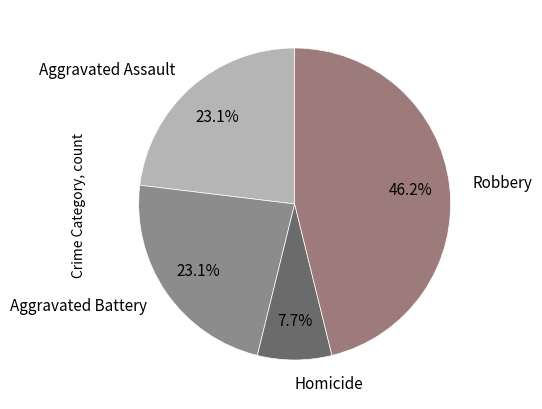

What is the ratio of the value at Aggravated Assault to the value at Homicide?

3.0